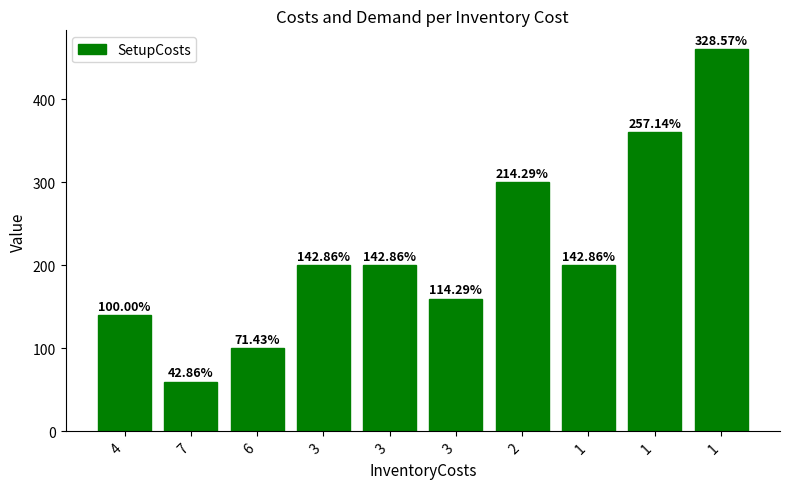

The value at 4 is 200. True or false?

False